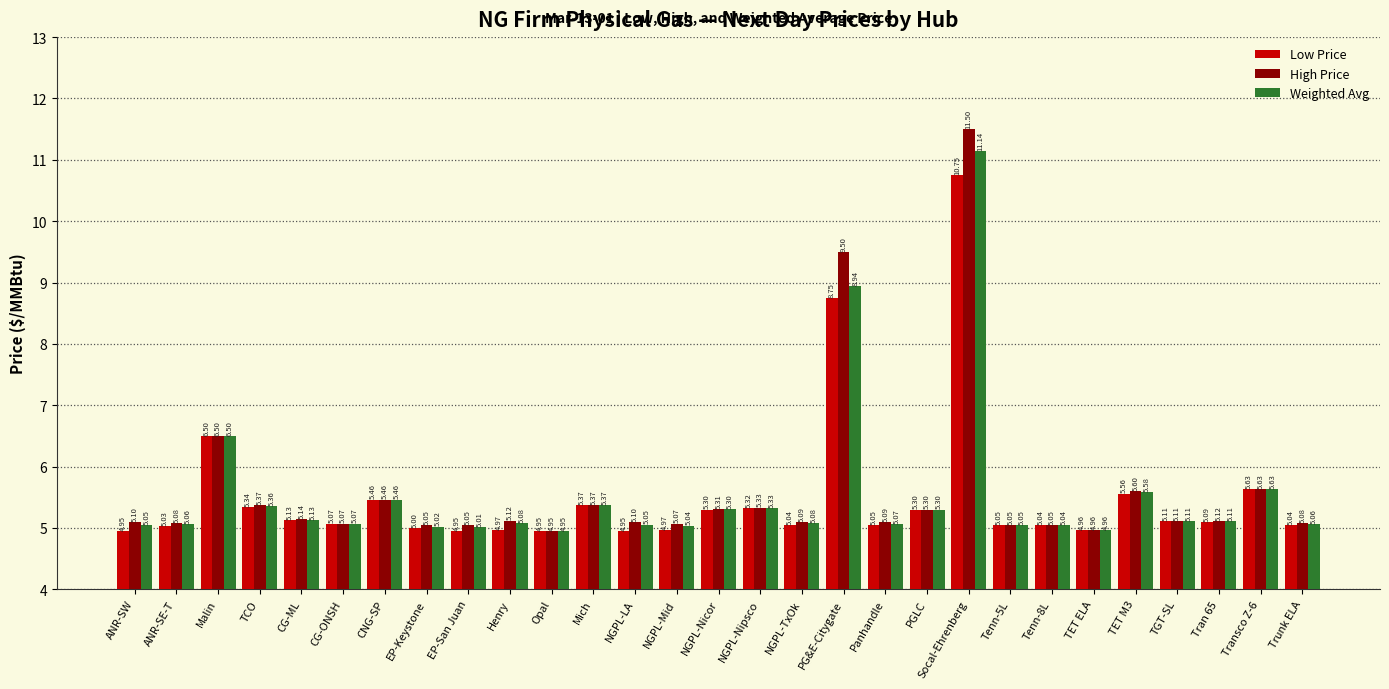

Where does the Weighted Avg series first go above 5?

ANR-SW